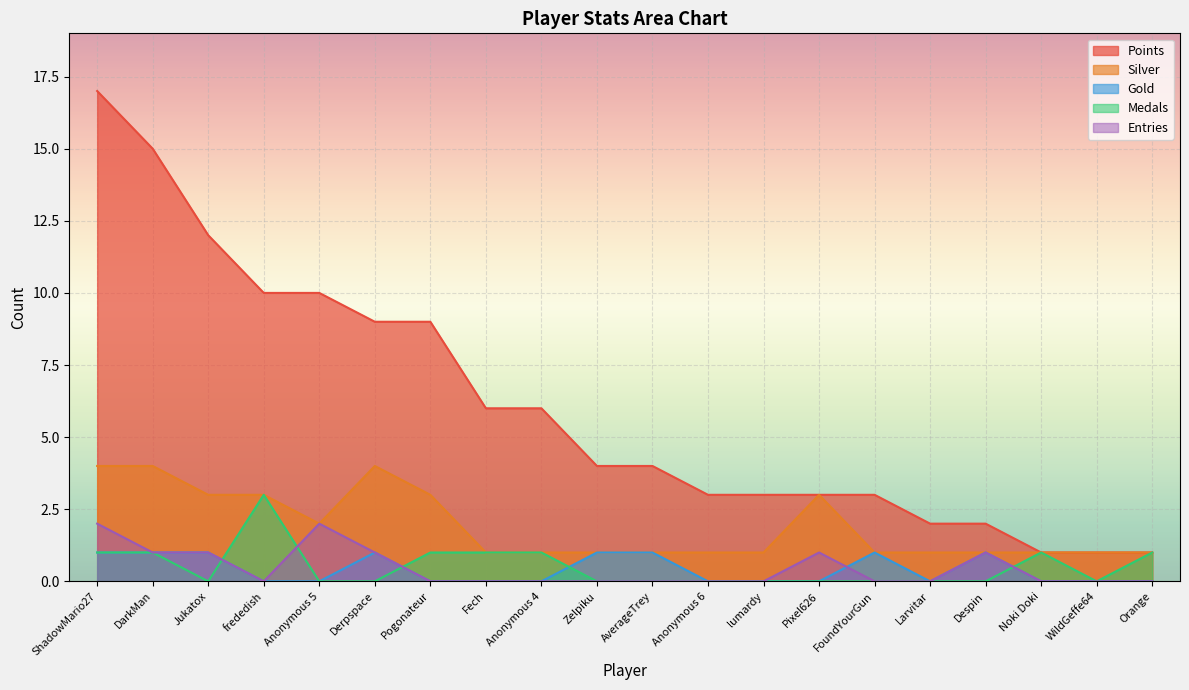

What is the sum of all Medals values?

10